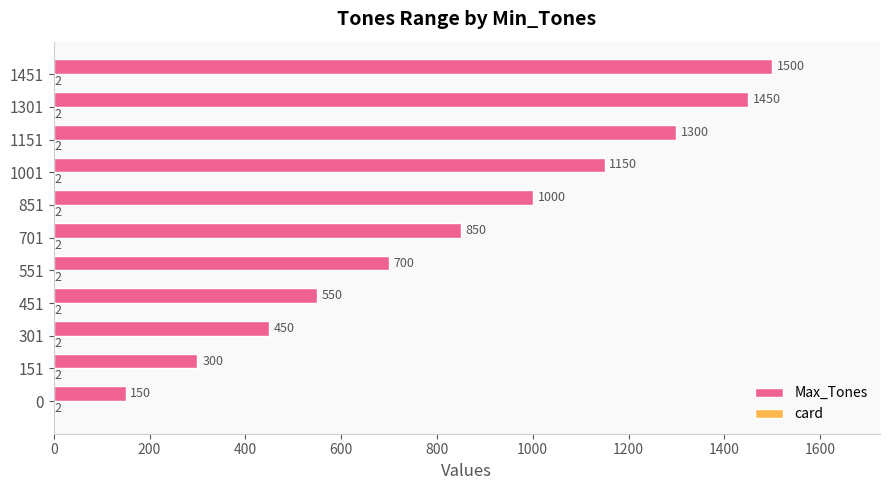

What is the greatest value displayed?

1500